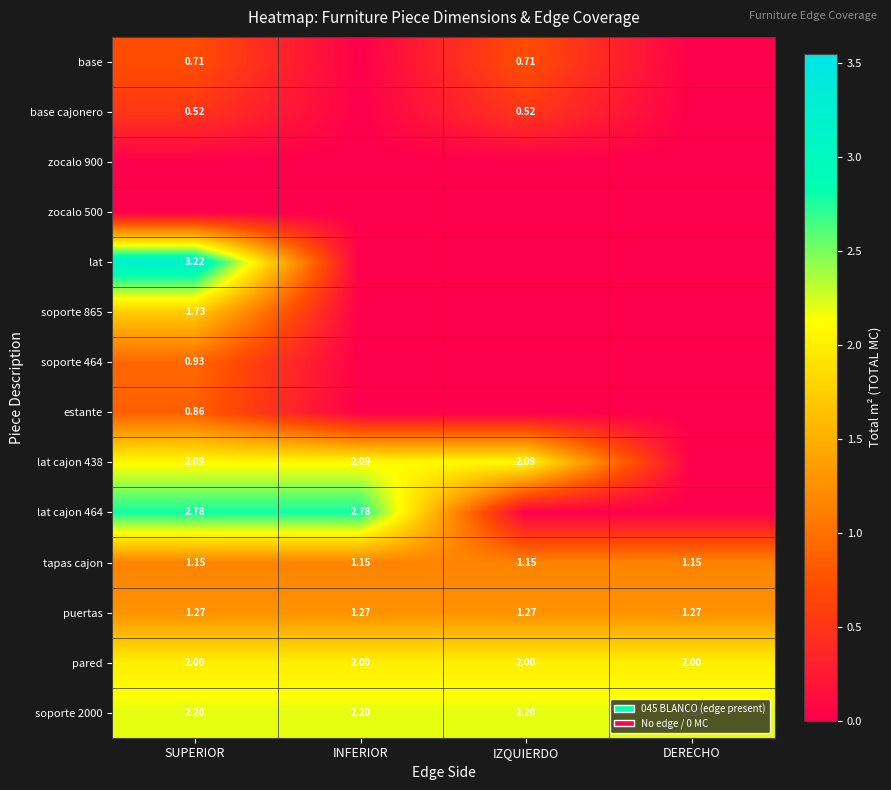

Is the value of lat cajon 438 at INFERIOR greater than the value of pared at SUPERIOR?

Yes